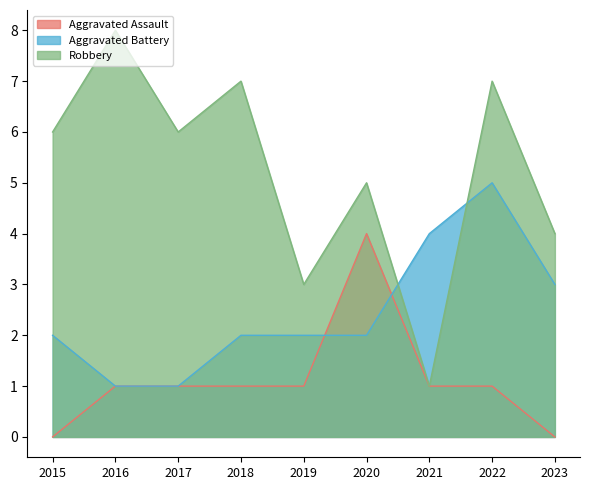

What is the value of the Aggravated Battery point at the 3rd from the left?

1